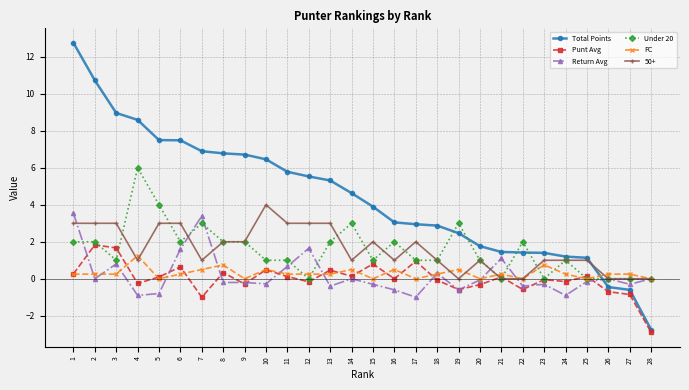

Between 5 and 24, which series saw the biggest shift?

Total Points